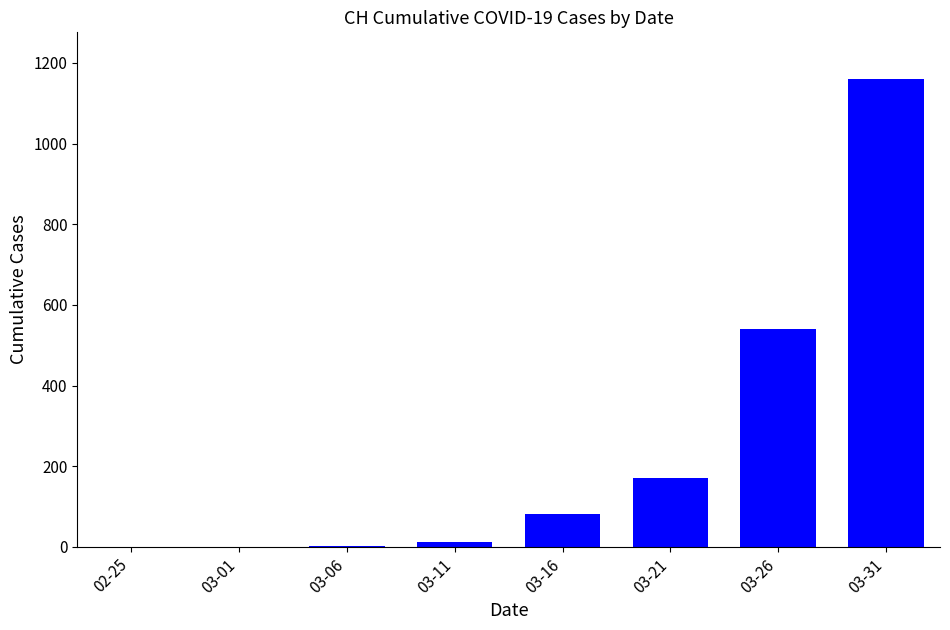

Approximately how many times larger is the value at 03-31 compared to 03-16?

14.1